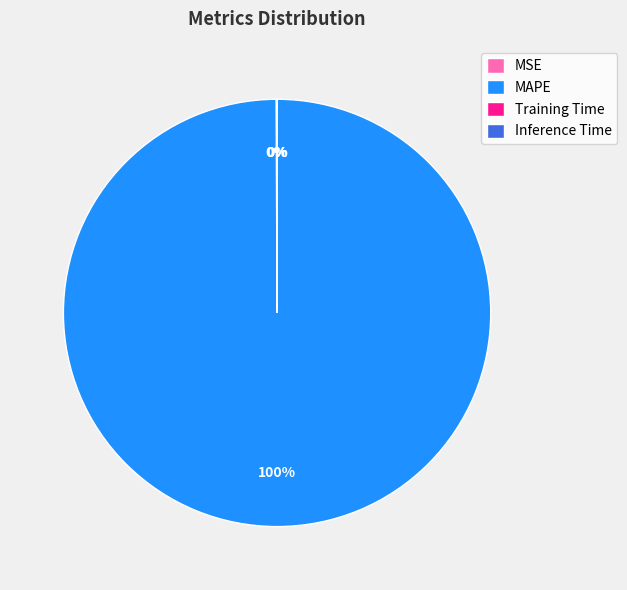

Does MAPE represent more than half of the total?

Yes